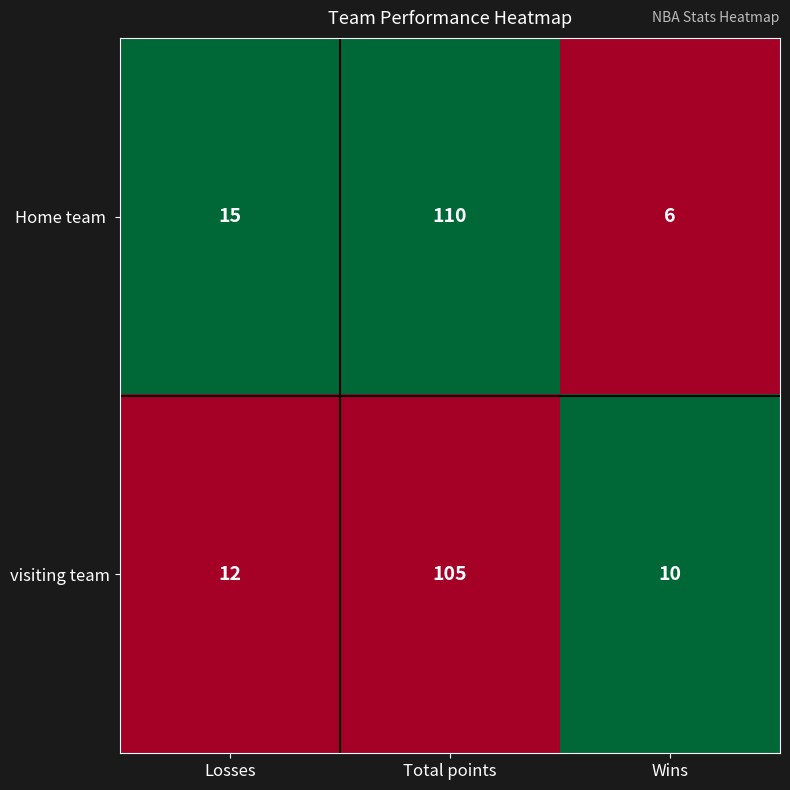

What is the difference between the maximum and minimum values in the visiting team series?

95